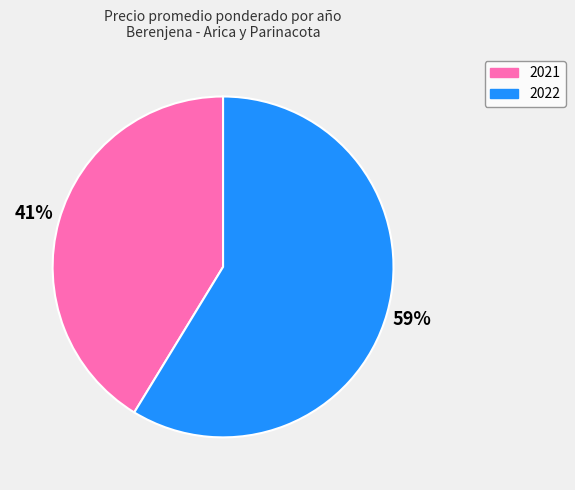

Which category has the biggest portion of the pie?

2022